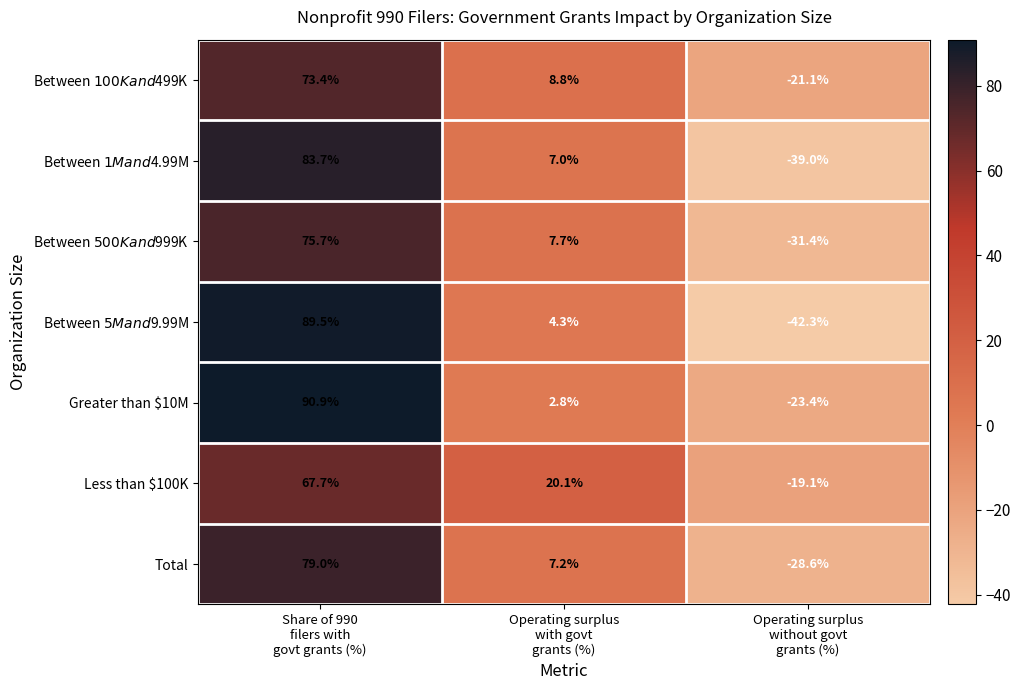

What is the minimum value shown in the chart?

-42.3